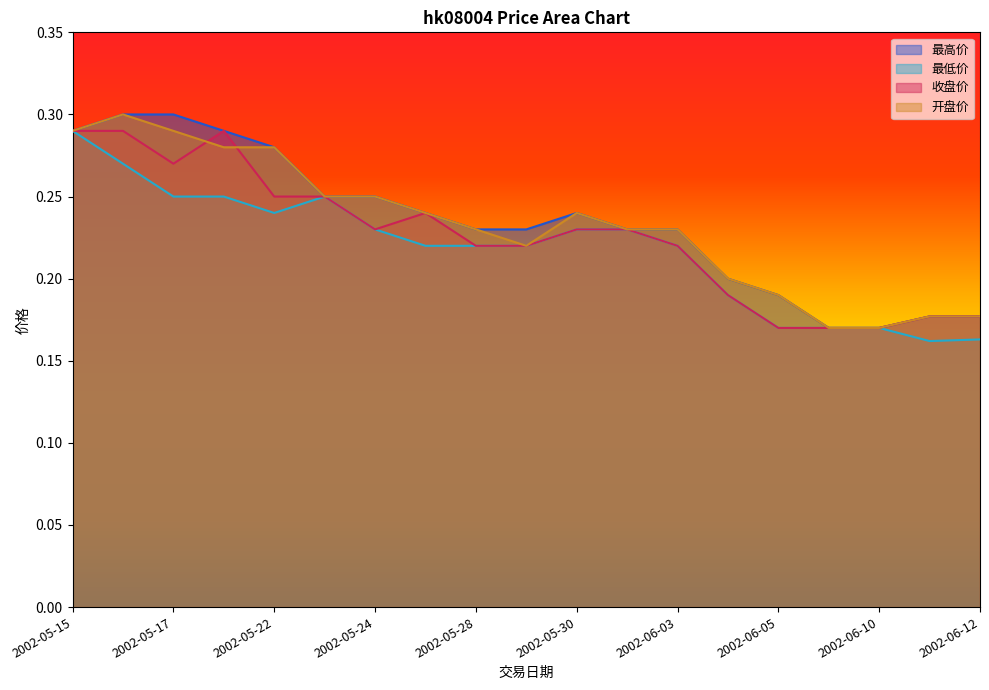

What is the value of the 开盘价 point at the 6th from the left?

0.2